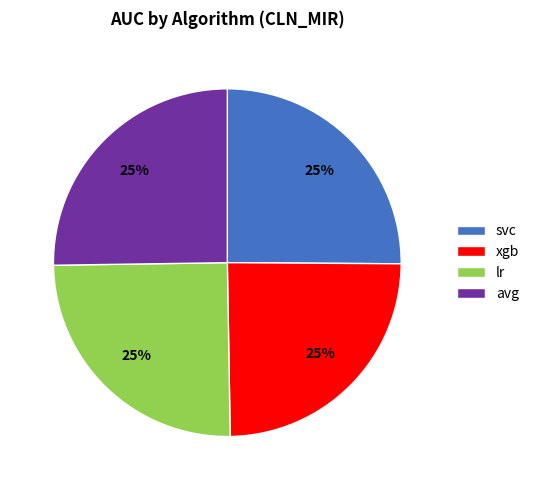

The avg slice represents 35% of the pie. True or false?

False